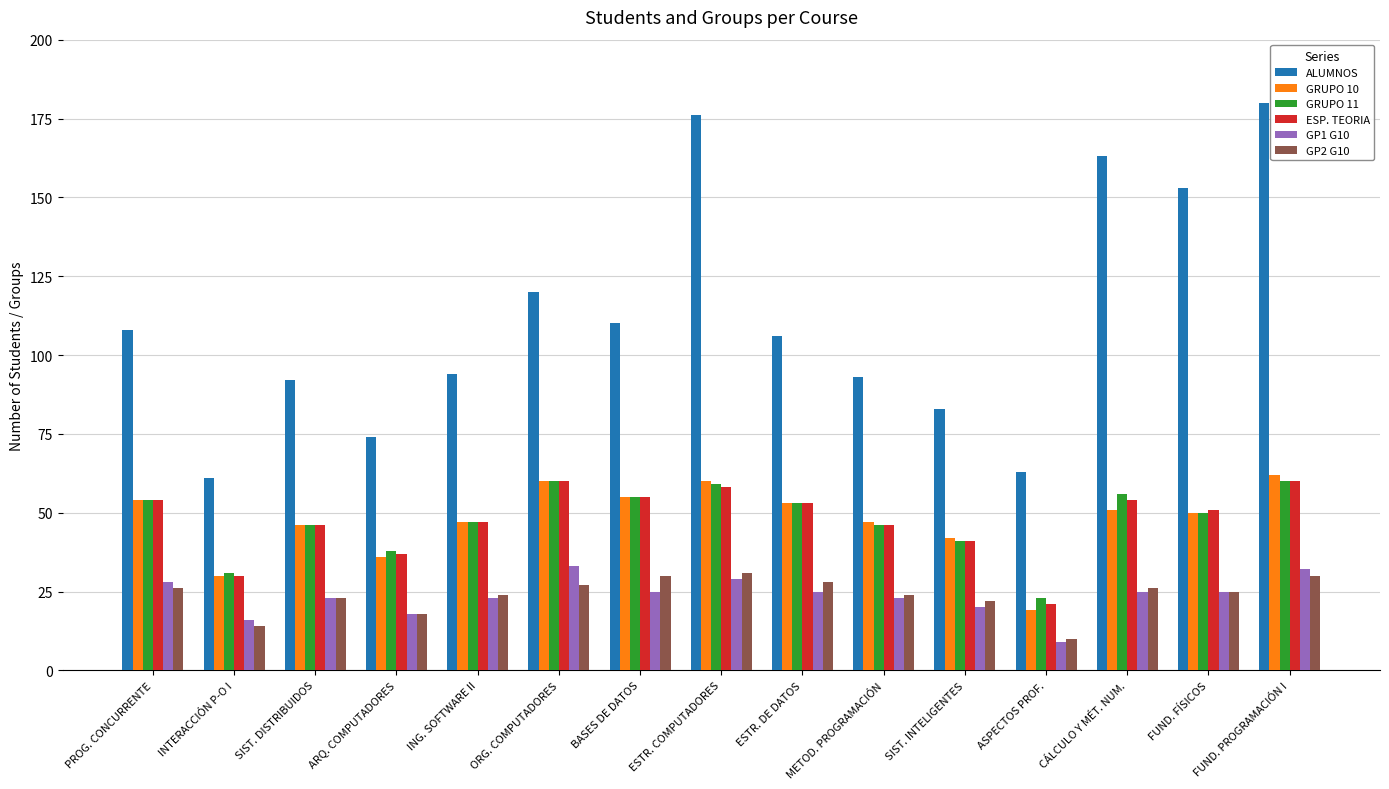

What is the maximum value for ALUMNOS?

180